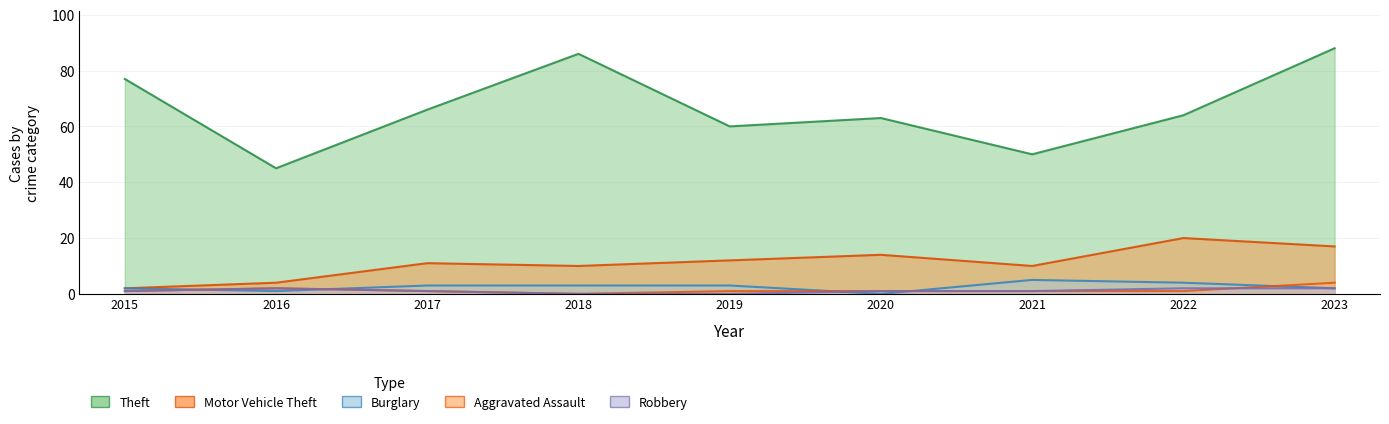

At how many categories does at least one series exceed 18?

9